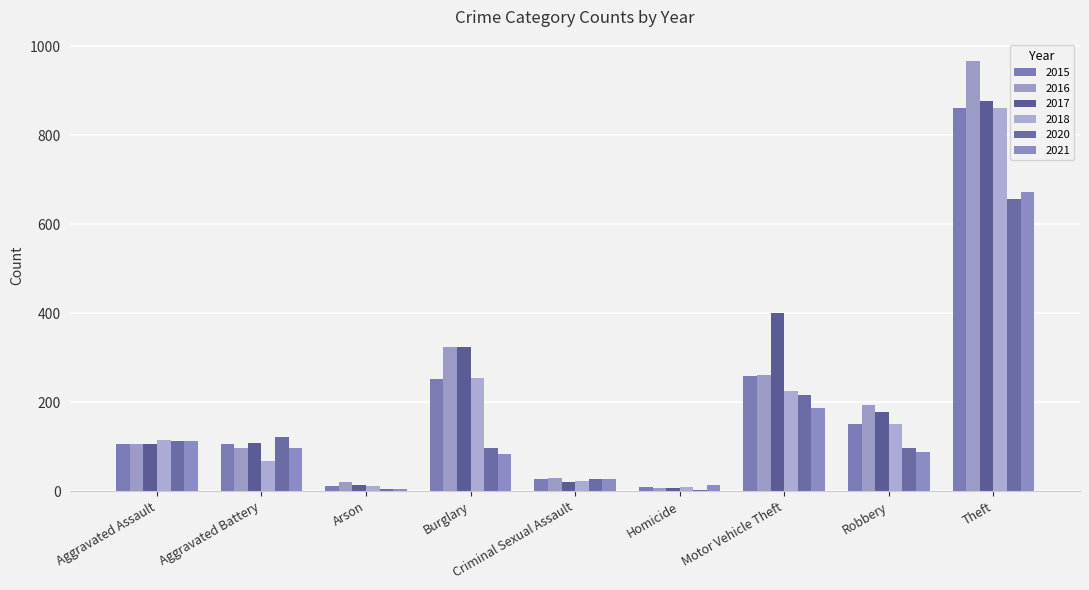

True or false: 2020 has a value of 112 at Aggravated Assault.

True